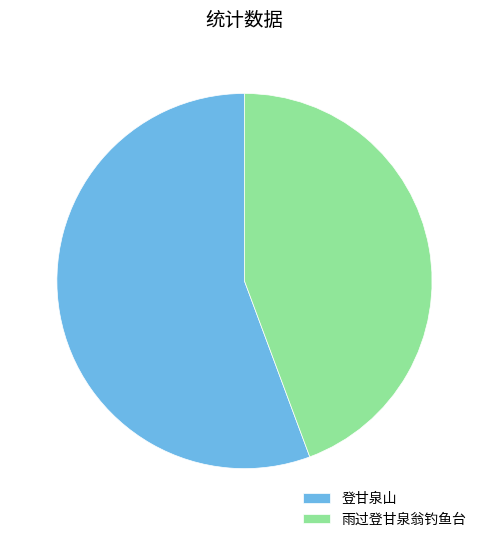

Combined, do 雨过登甘泉翁钓鱼台 and 登甘泉山 account for over 50%?

Yes